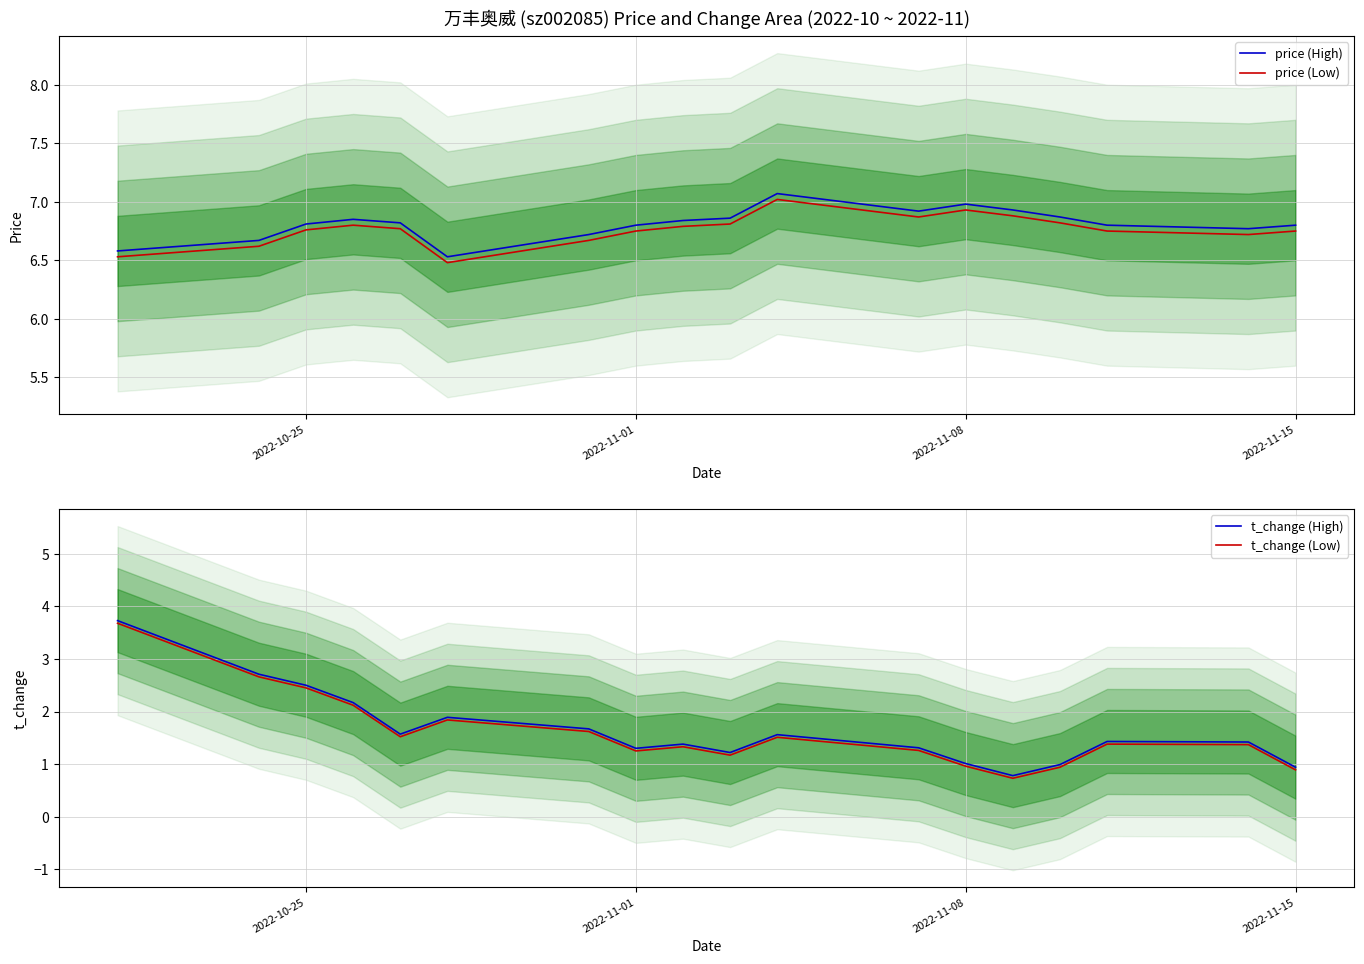

True or false: price (Low) and t_change (Low) intersect in this chart.

False